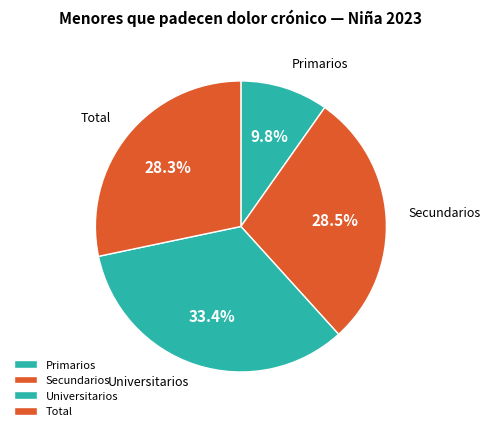

Does any single category account for the majority?

No